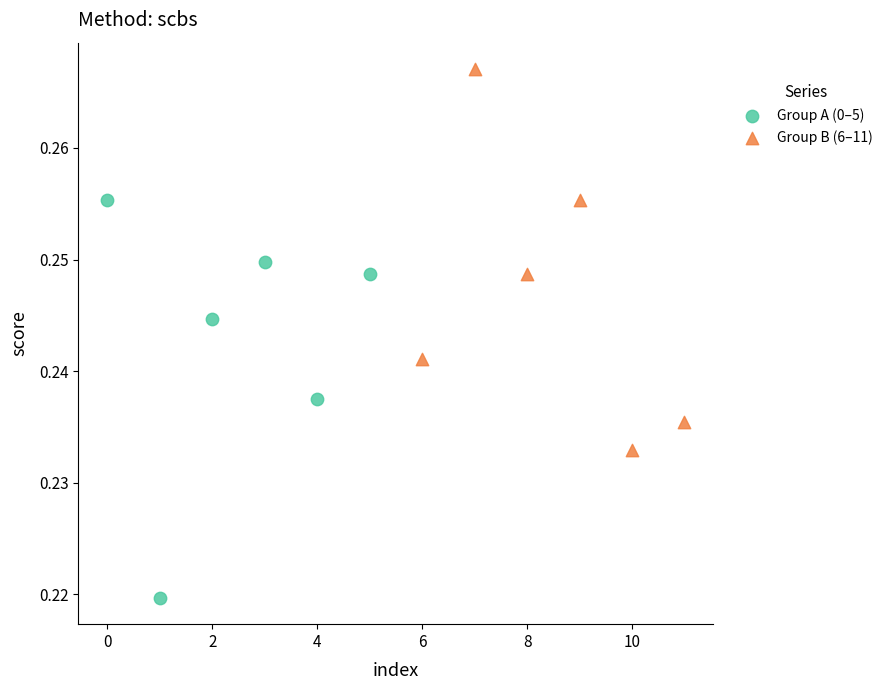

Which series contains the highest Y value?

Group B (6–11)